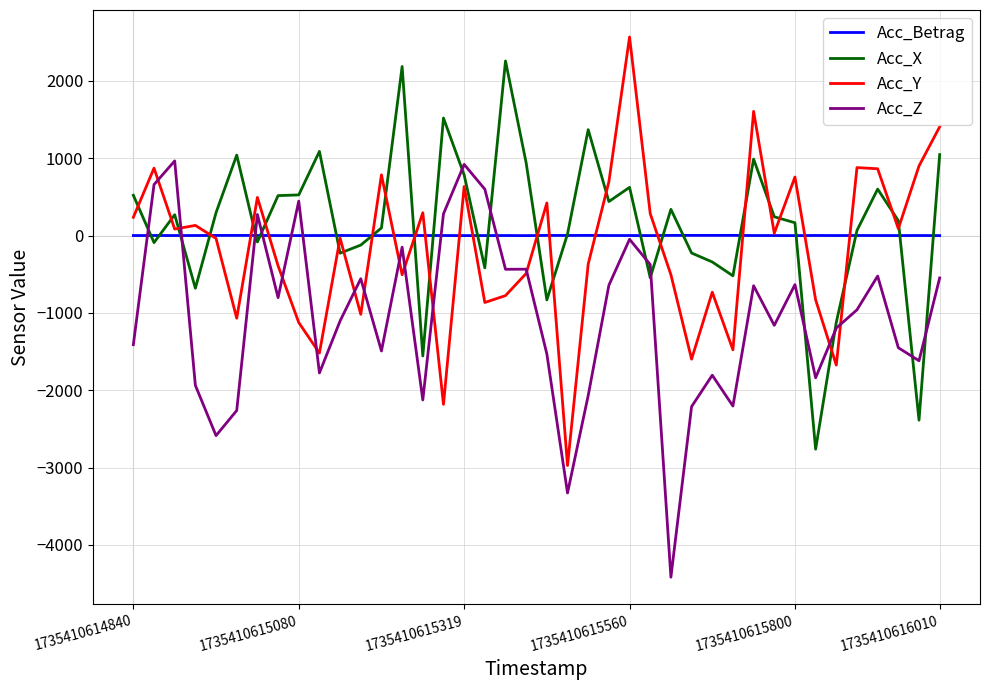

What is the difference between the maximum and minimum values in the Acc_X series?

5018.9